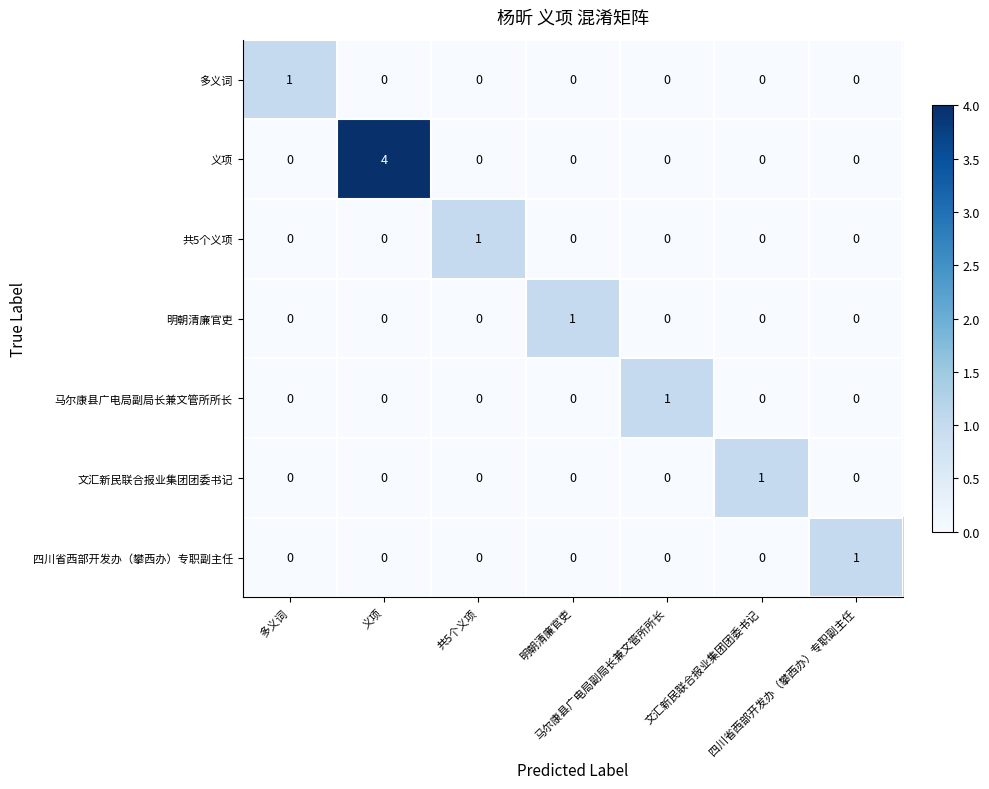

How many categories are shown in the chart?

7